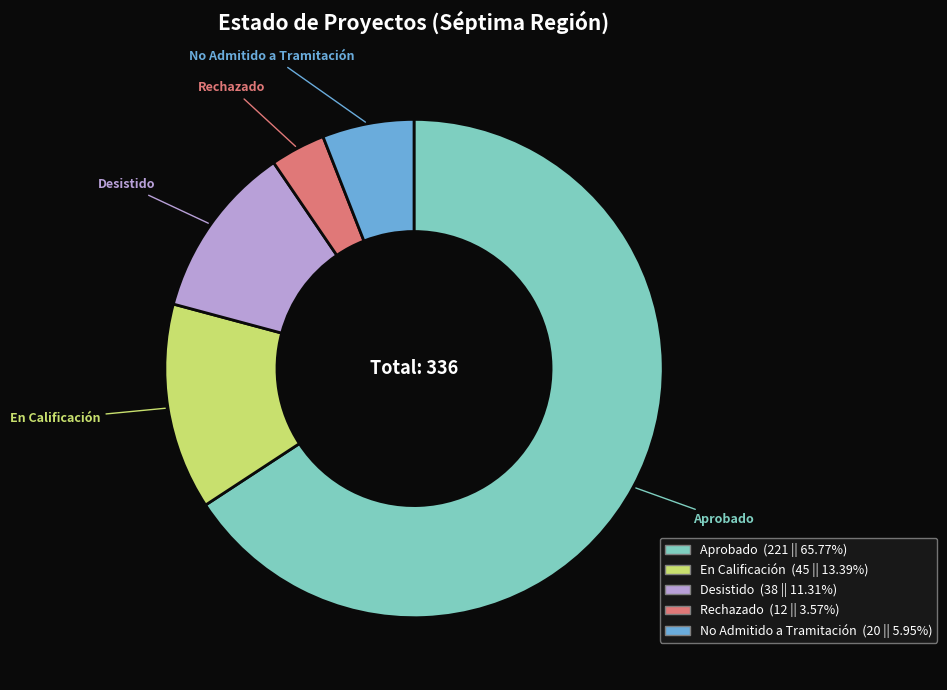

Which category has the smallest portion of the pie?

Rechazado